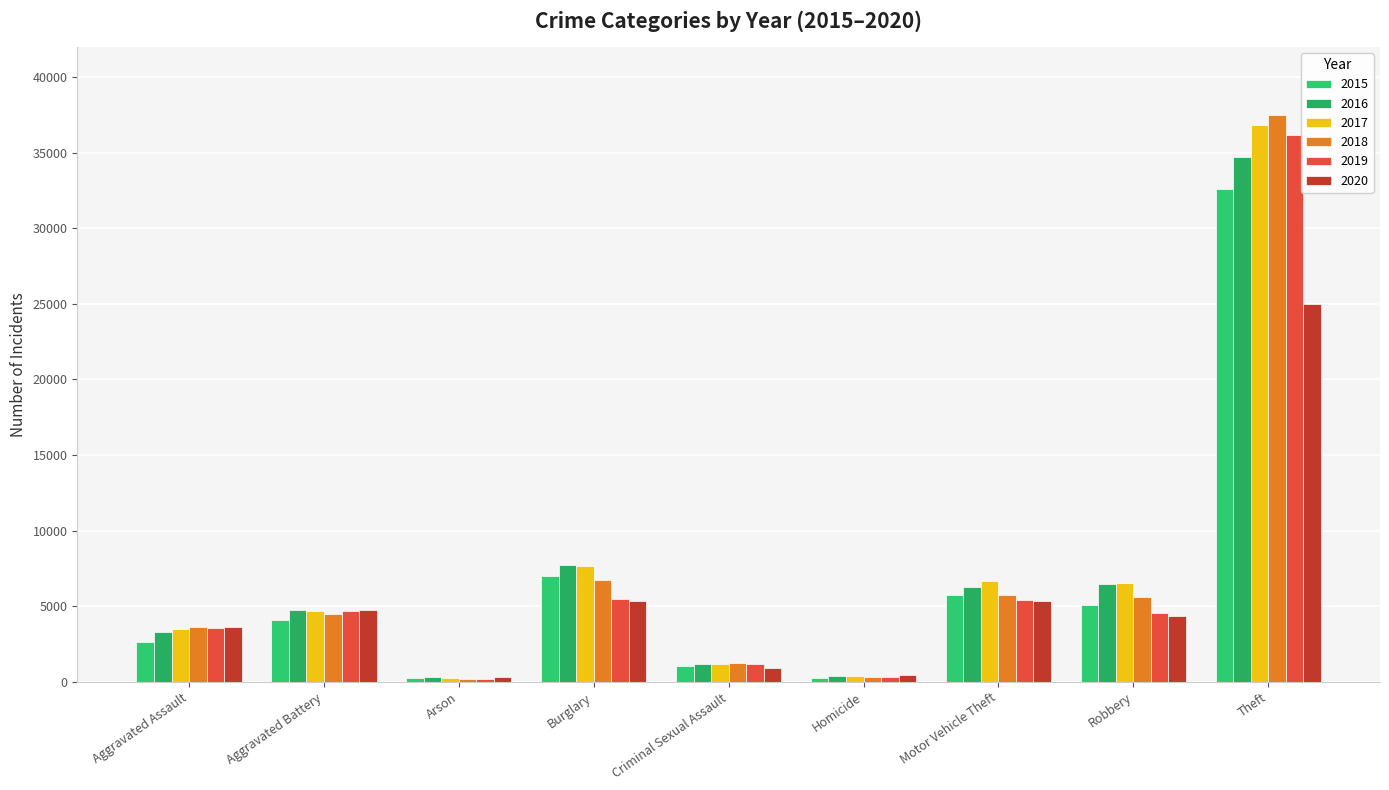

What is the average value of the 2020 series?

5568